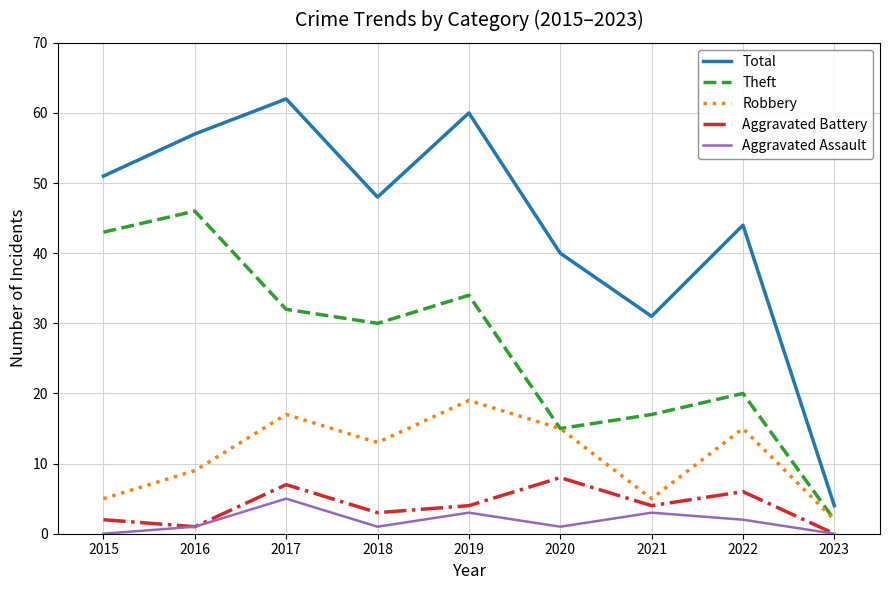

At which category is the sum across all series the highest?

2017